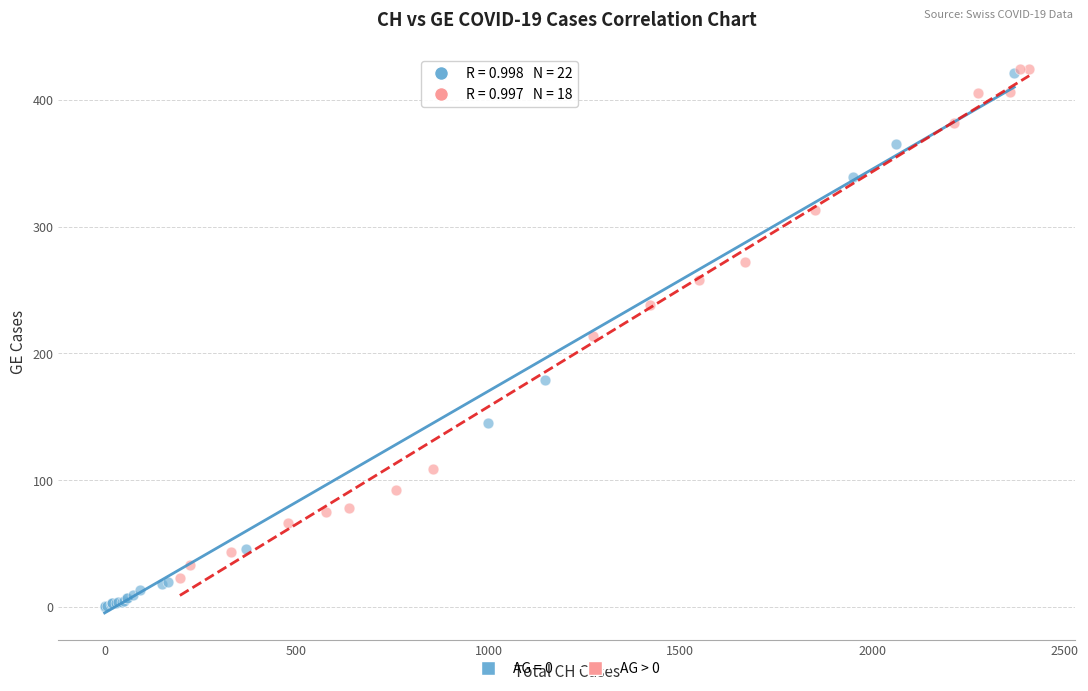

Which series has the widest spread of Y values?

AG = 0